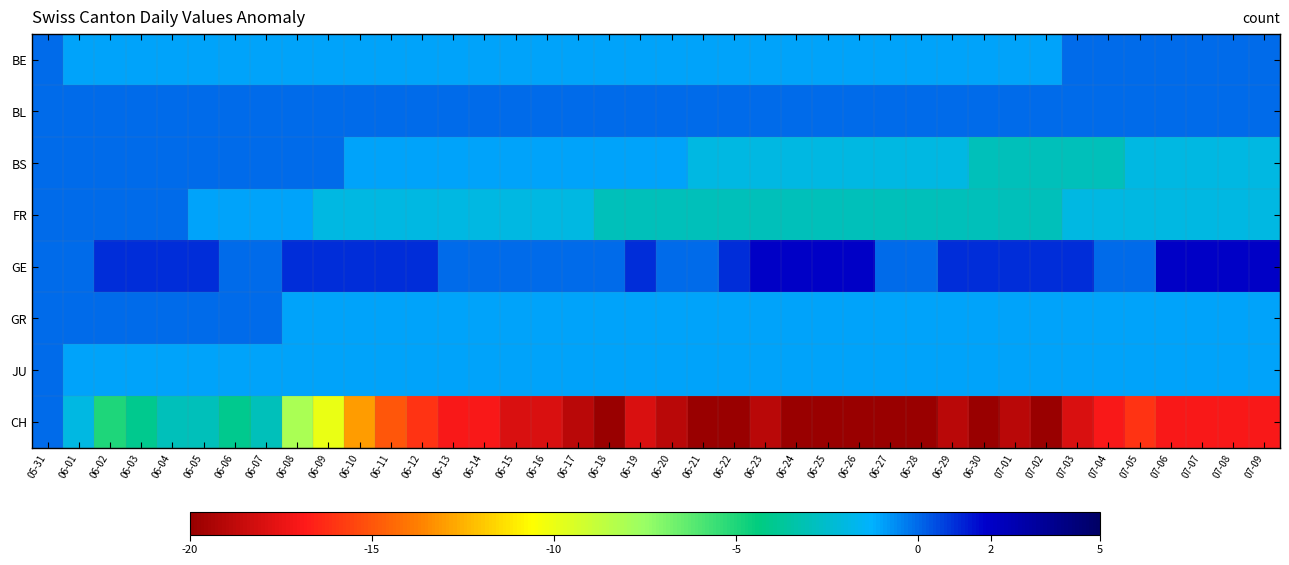

What is the total value across all series at 06-19?

-24